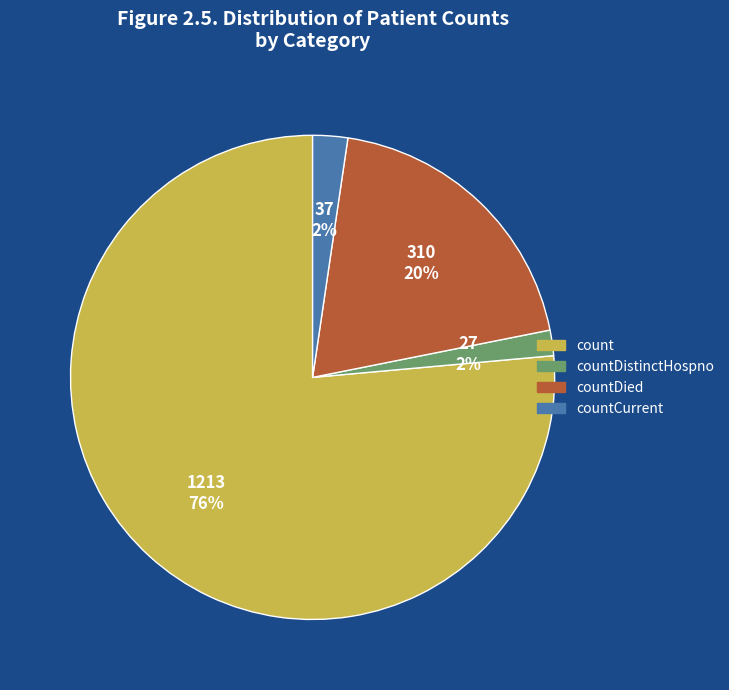

Which category accounts for the majority?

count